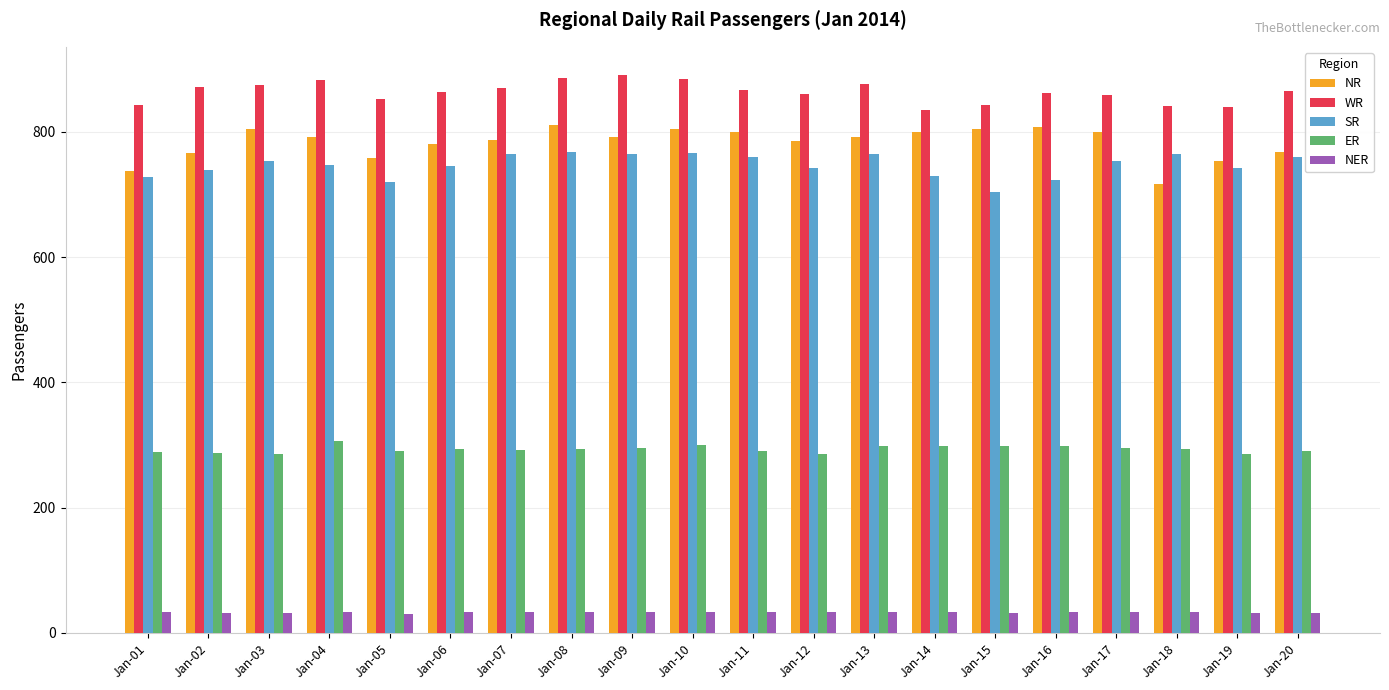

What is the greatest value displayed?

891